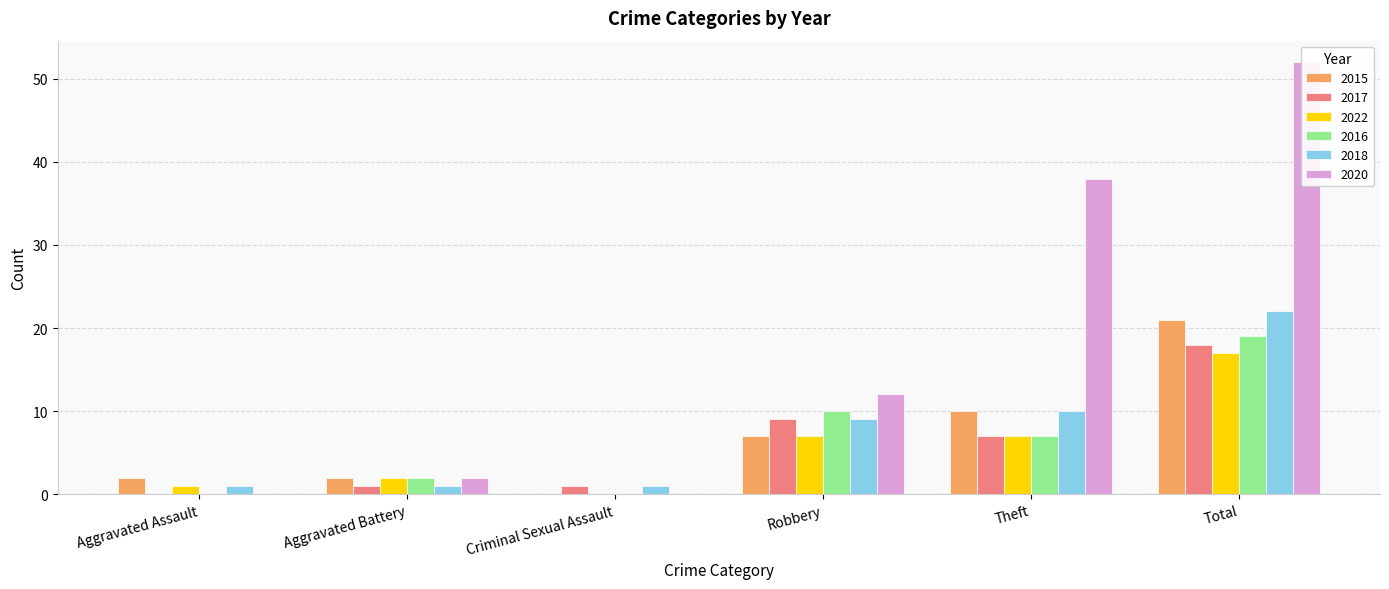

Reading left to right, extract all data points from this chart.

2015: Aggravated Assault=2	Aggravated Battery=2	Criminal Sexual Assault=0	Robbery=7	Theft=10	Total=21
2017: Aggravated Assault=0	Aggravated Battery=1	Criminal Sexual Assault=1	Robbery=9	Theft=7	Total=18
2022: Aggravated Assault=1	Aggravated Battery=2	Criminal Sexual Assault=0	Robbery=7	Theft=7	Total=17
2016: Aggravated Assault=0	Aggravated Battery=2	Criminal Sexual Assault=0	Robbery=10	Theft=7	Total=19
2018: Aggravated Assault=1	Aggravated Battery=1	Criminal Sexual Assault=1	Robbery=9	Theft=10	Total=22
2020: Aggravated Assault=0	Aggravated Battery=2	Criminal Sexual Assault=0	Robbery=12	Theft=38	Total=52